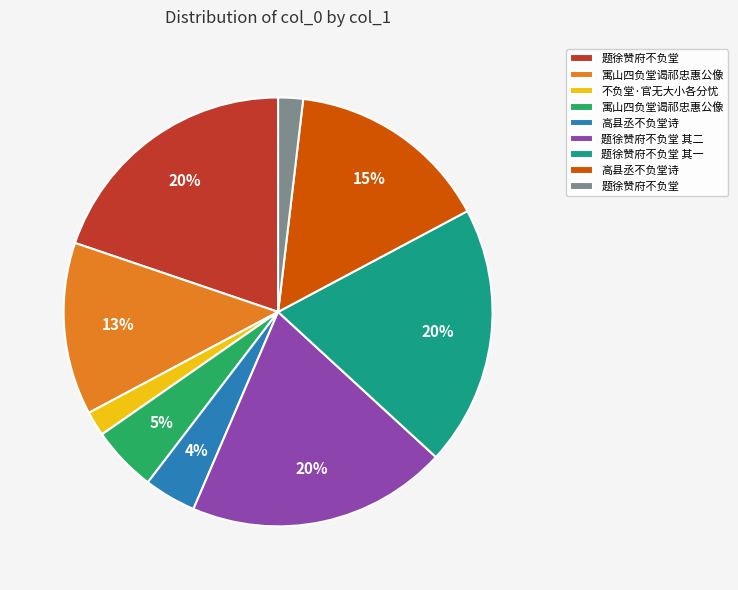

How many segments does this pie chart have?

9